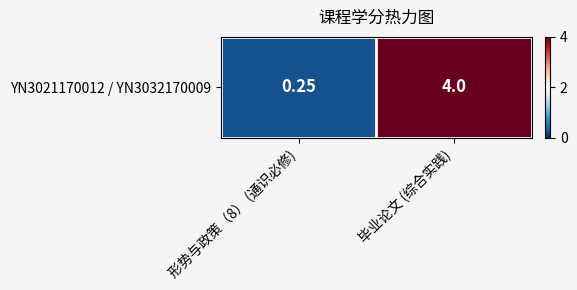

Which has a higher value, 毕业论文 (综合实践) or 形势与政策（8） (通识必修)?

毕业论文 (综合实践)